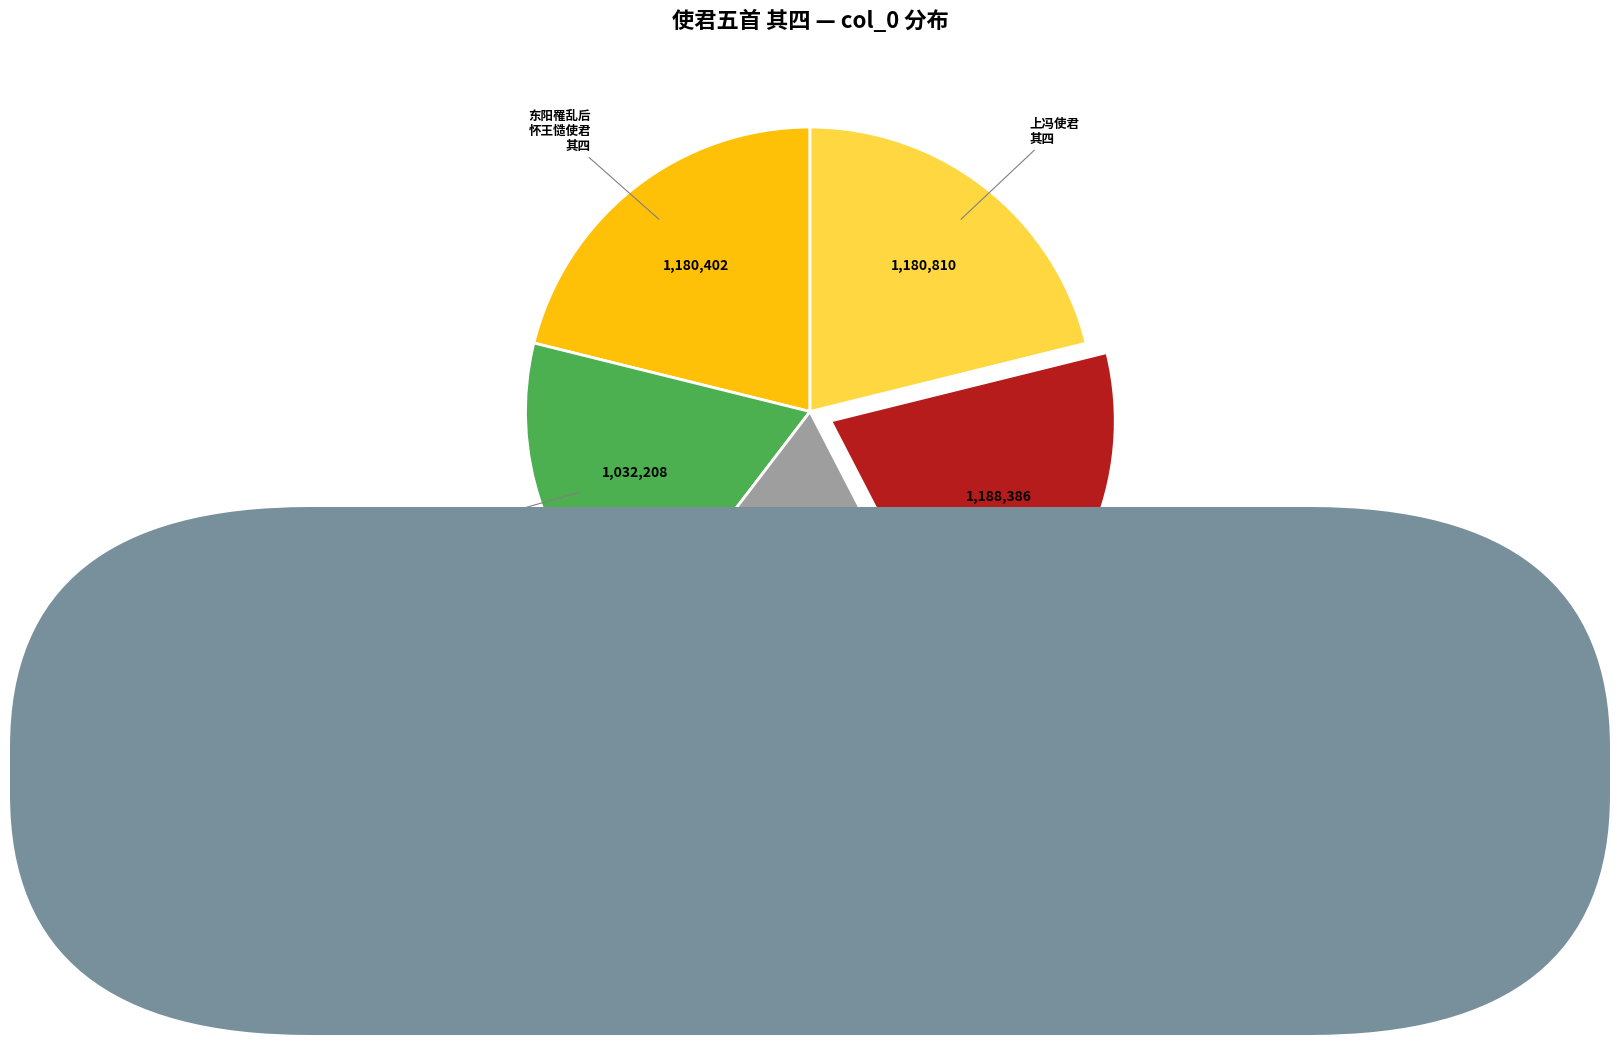

Does any single category account for the majority?

No